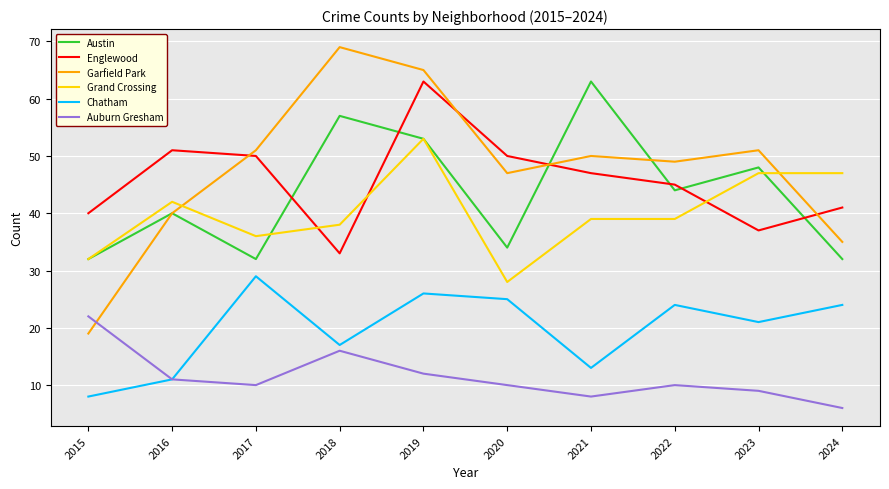

At which category is the sum across all series the highest?

2019